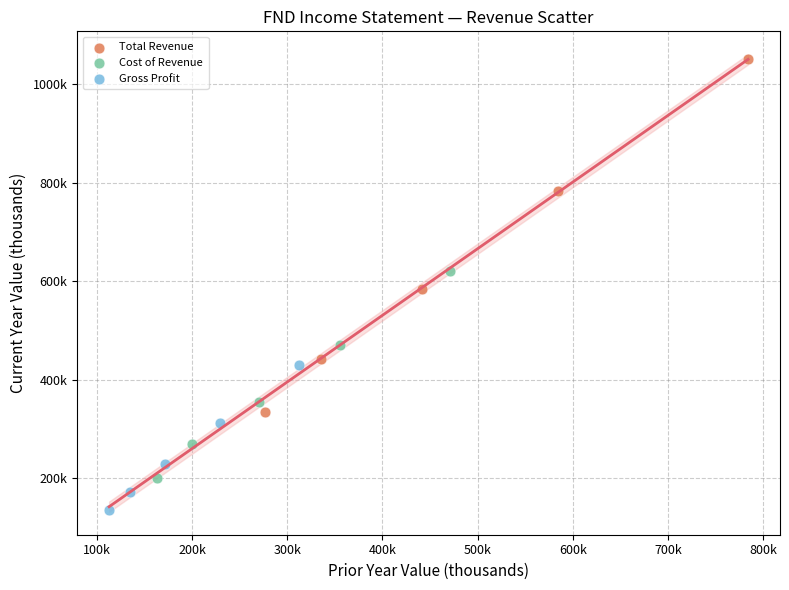

What are all the series names shown in the legend?

Total Revenue, Cost of Revenue, Gross Profit